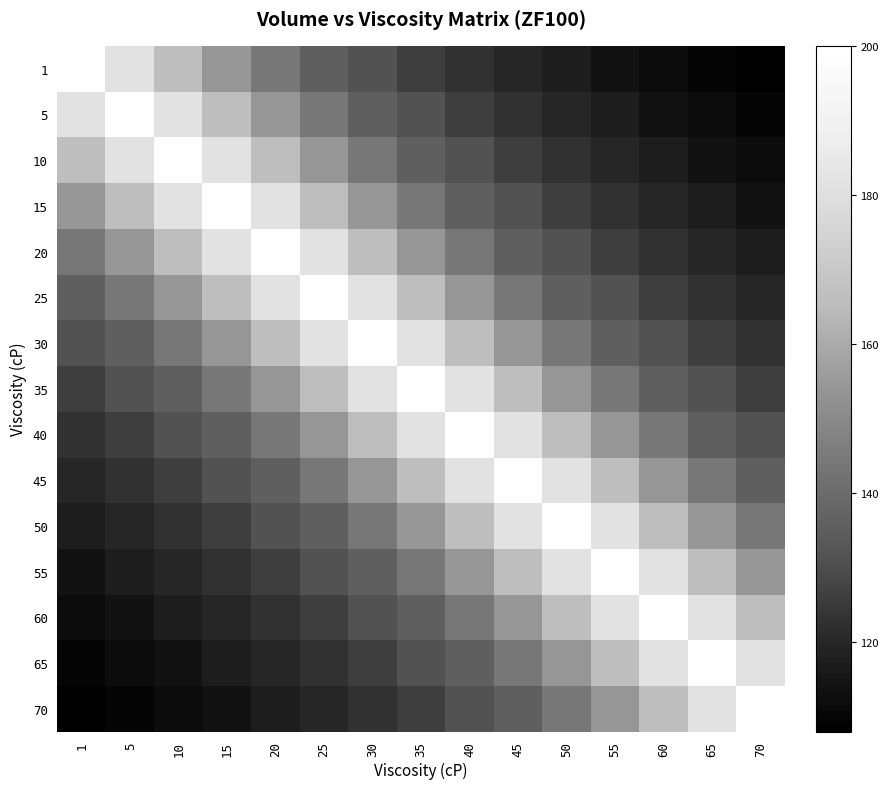

What is the difference between the highest and lowest values at 10?

88.0